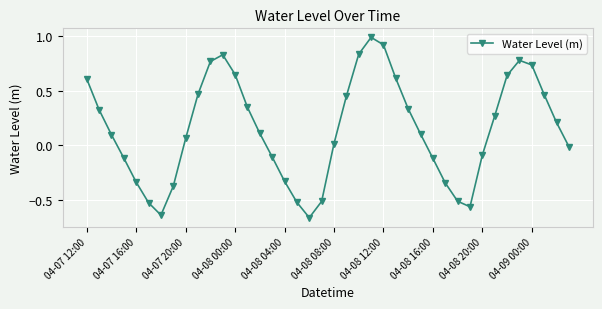

True or false: there are more than 1 points higher than both neighbors.

True